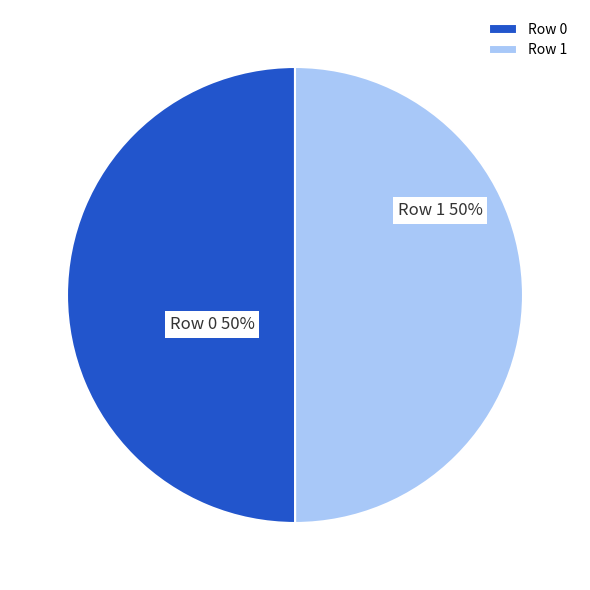

True or false: Row 1 accounts for 62% of the total.

False